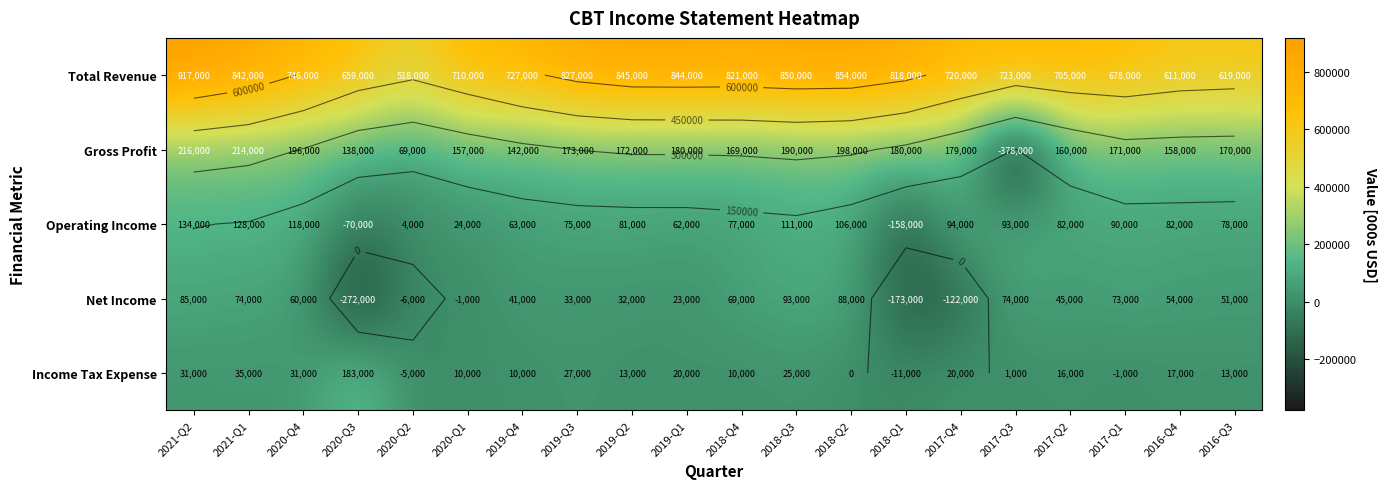

What is the lowest value of the Gross Profit series?

-378000